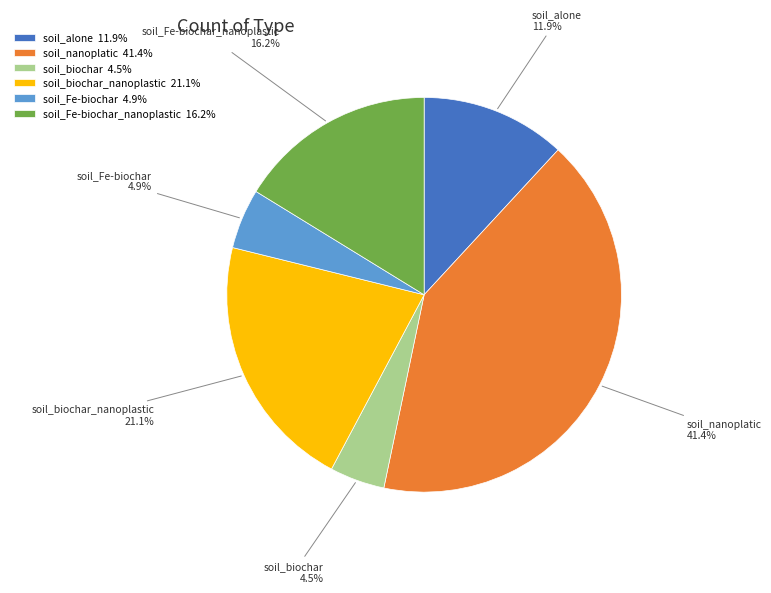

To the nearest percent, what percentage of the pie is soil_alone?

12%